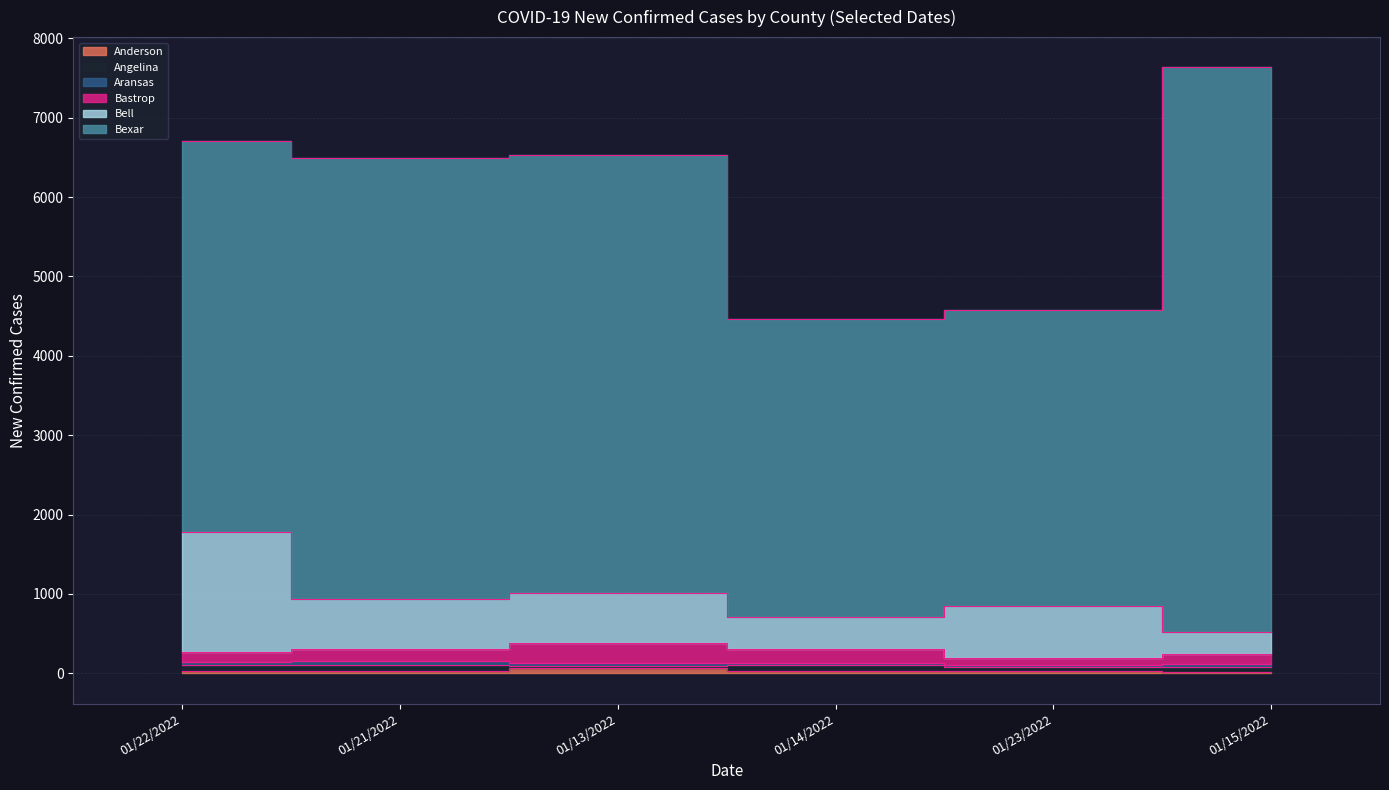

Which series has the largest total across all categories?

Bexar